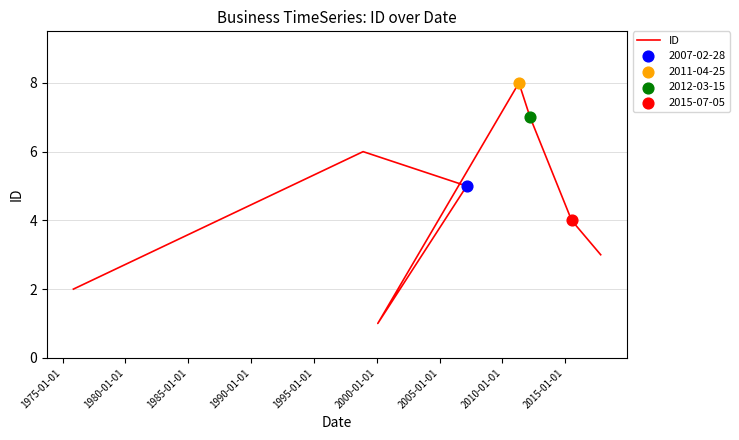

What is the change in value from 1980-01-01 to 2005-01-01?

-2